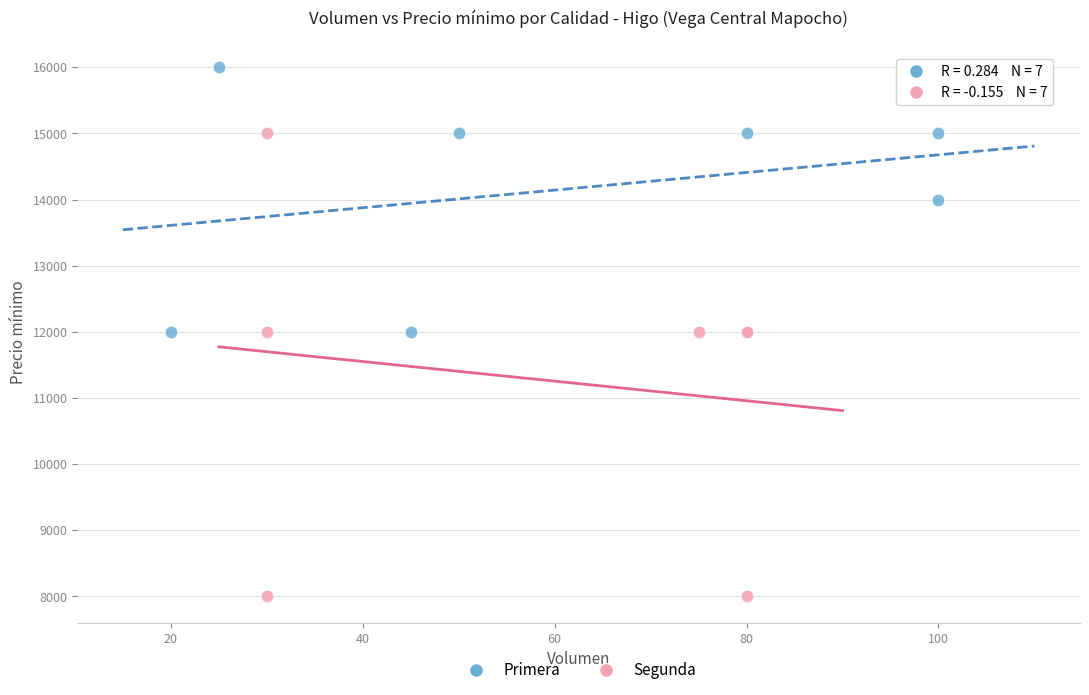

Which series contains the lowest Y value?

Segunda